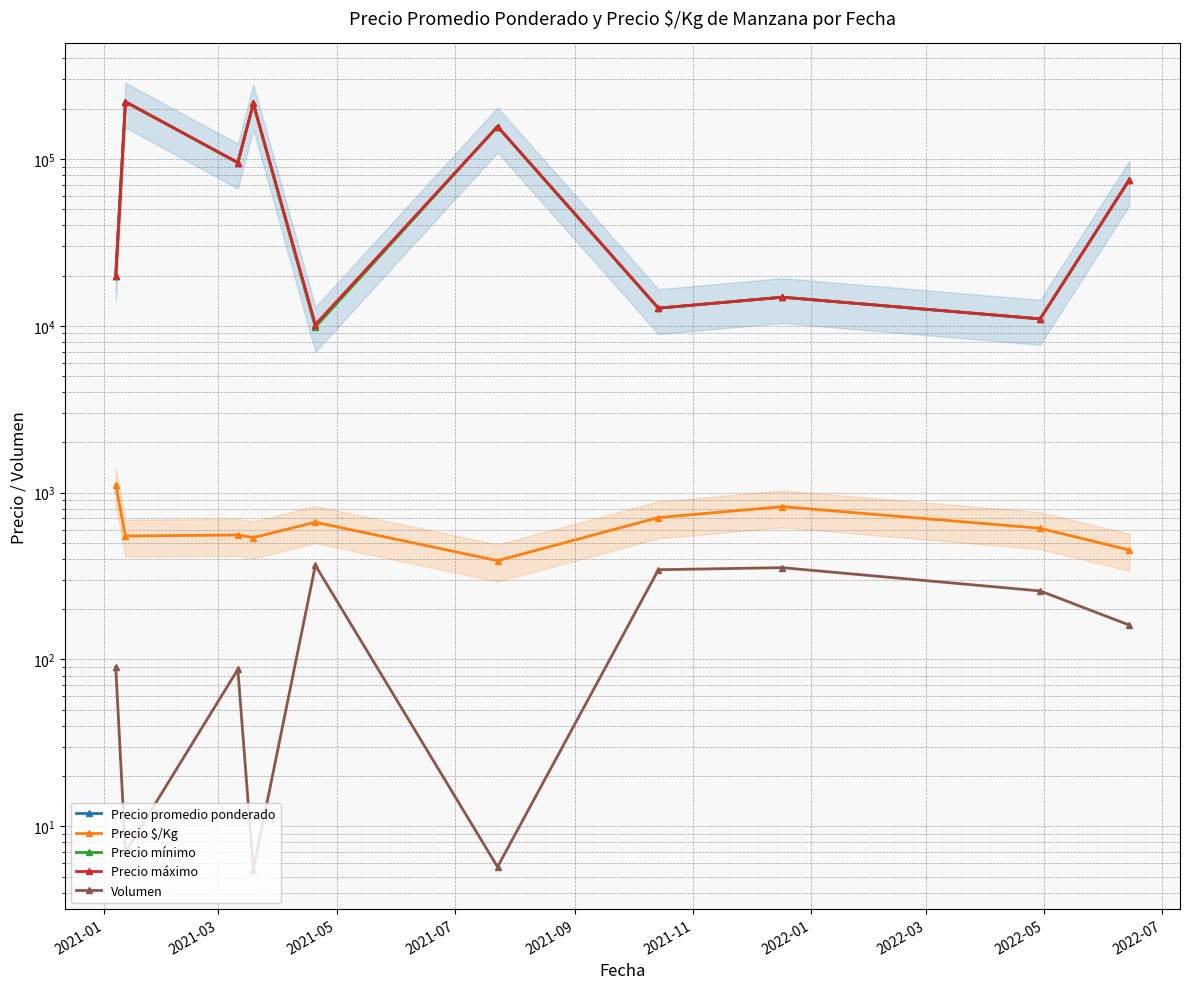

At which category does the chart reach its minimum across all series?

2021-07